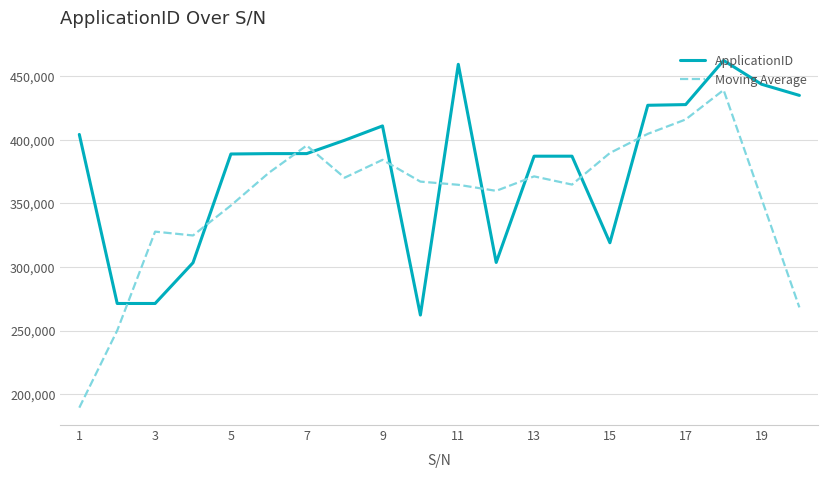

What is the highest value of the ApplicationID series?

462416.0